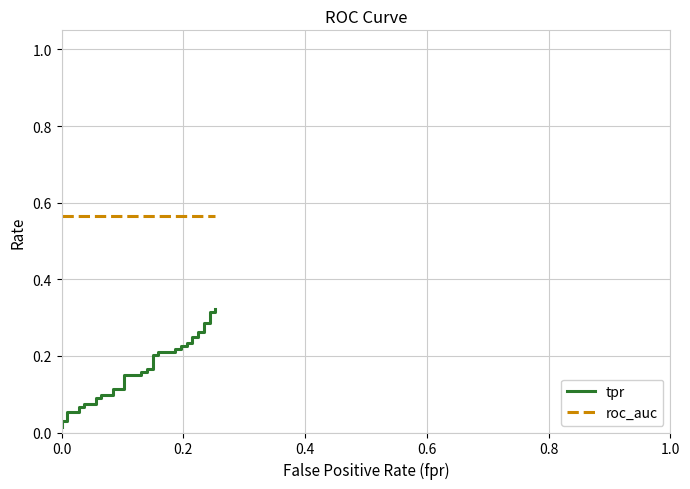

Which series has the widest spread of values?

tpr